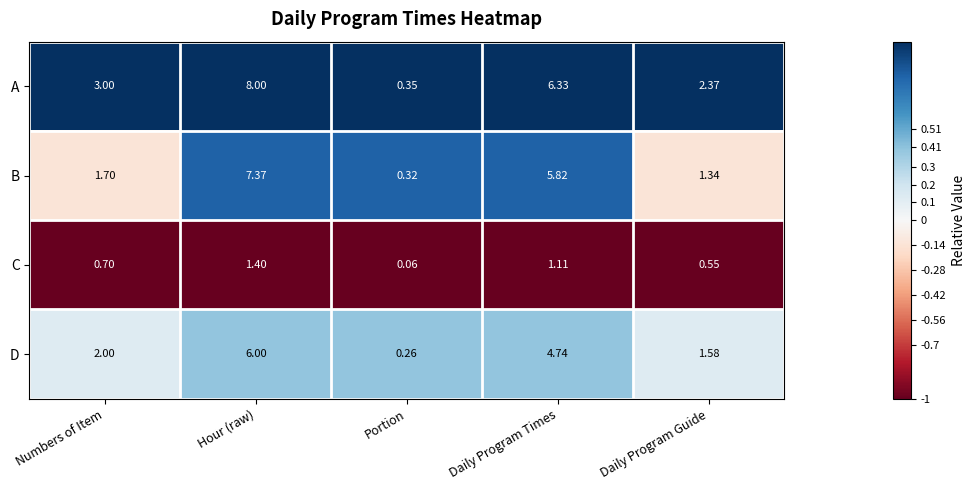

At which label does A reach its minimum?

Portion